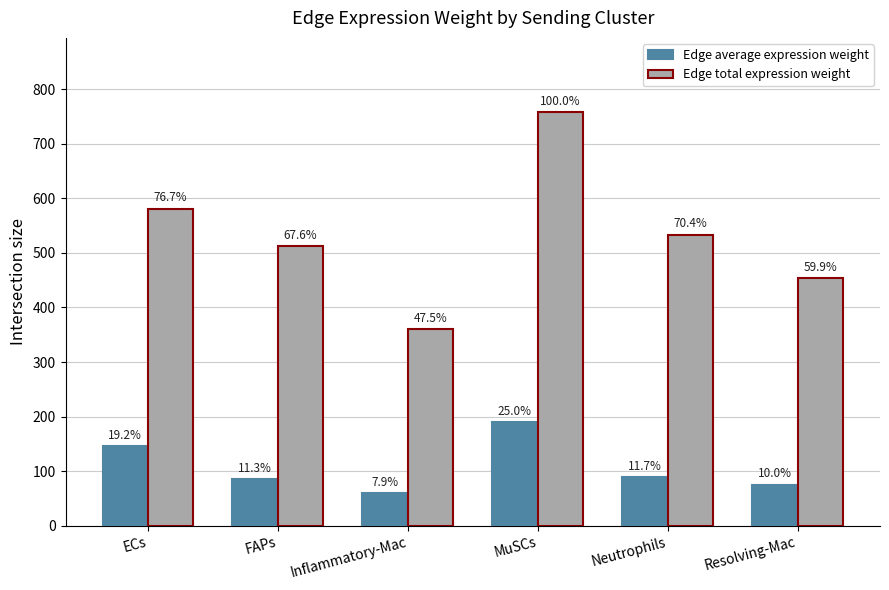

How many groups of bars are there?

6